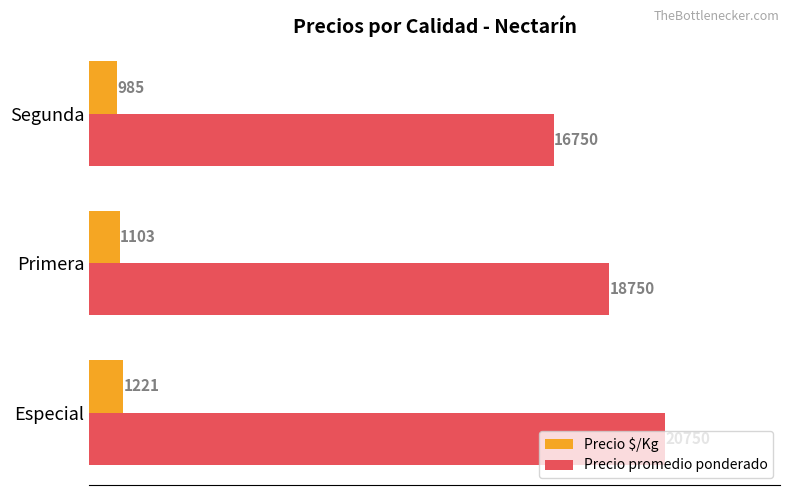

Which label corresponds to the smallest value in the chart?

Segunda